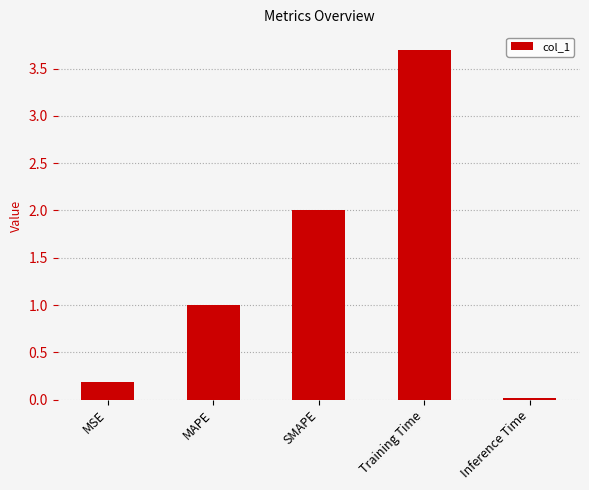

Between MAPE and Training Time, which is larger?

Training Time